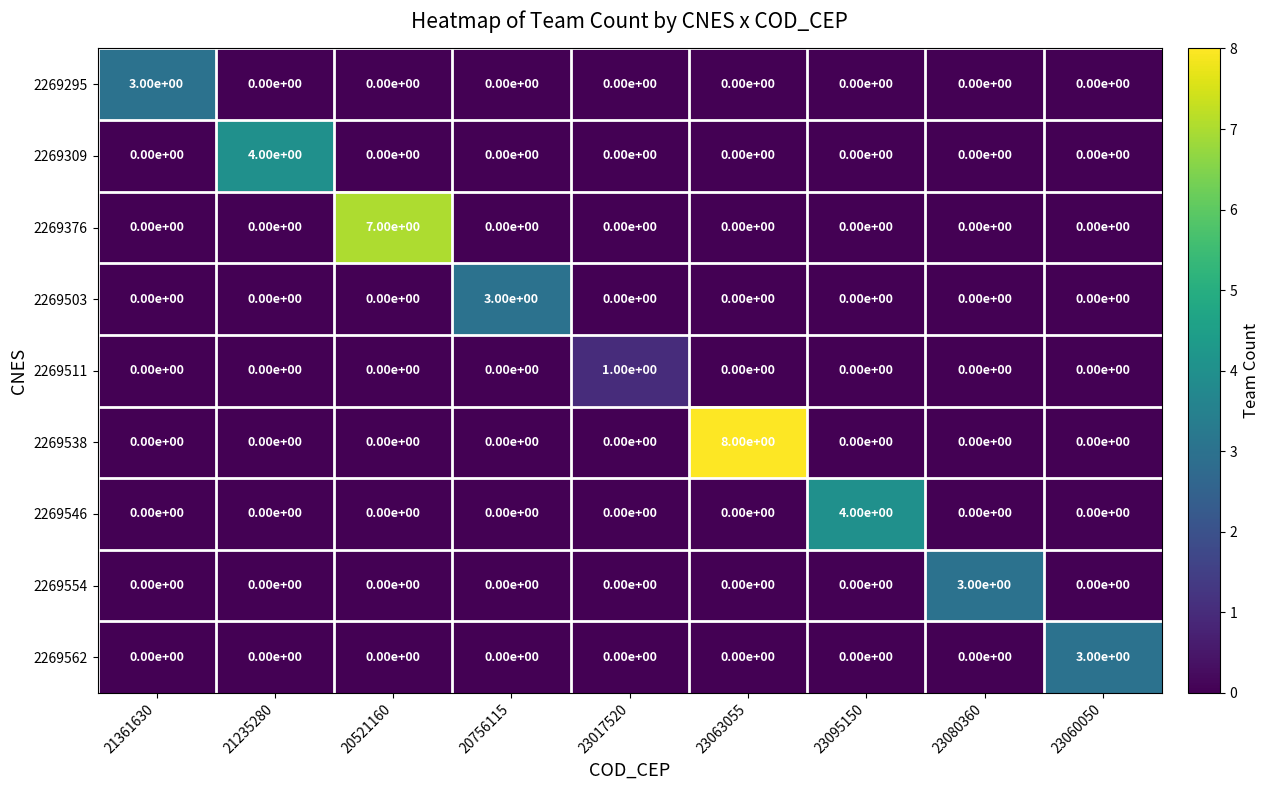

Between 21235280 and 23080360, which series saw the biggest shift?

2269309